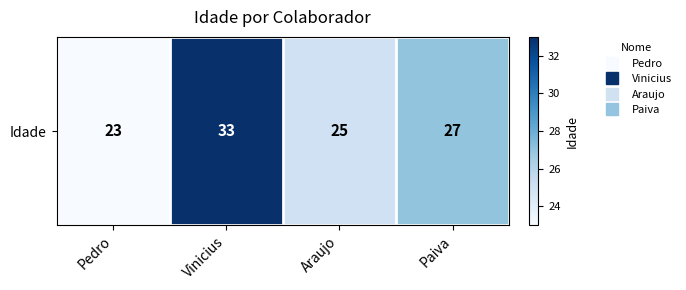

What is the change in value from Vinicius to Paiva?

-6